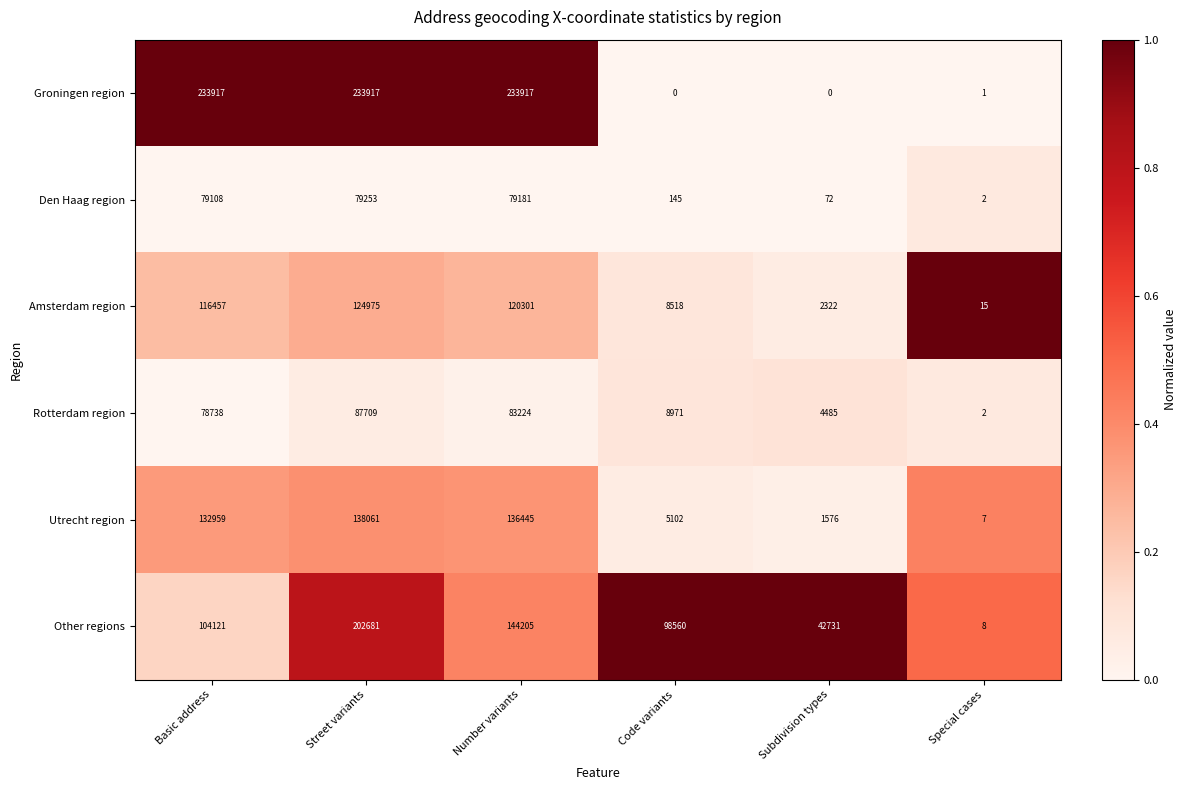

What is the maximum value shown in the chart?

233917